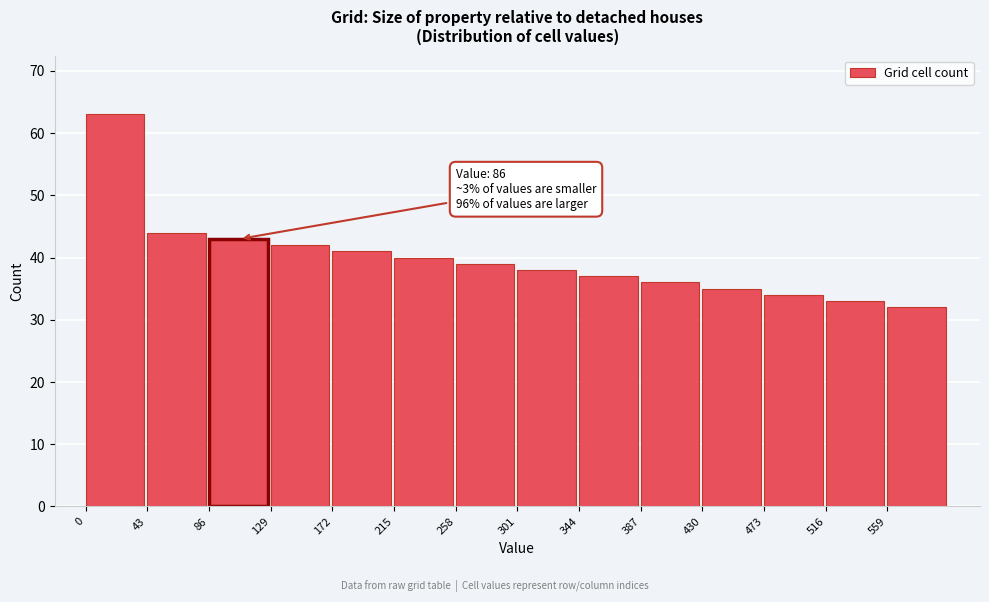

Reading left to right, what are all the values shown in this chart?

0=63	43=44	86=43	129=42	172=41	215=40	258=39	301=38	344=37	387=36	430=35	473=34	516=33	559=32